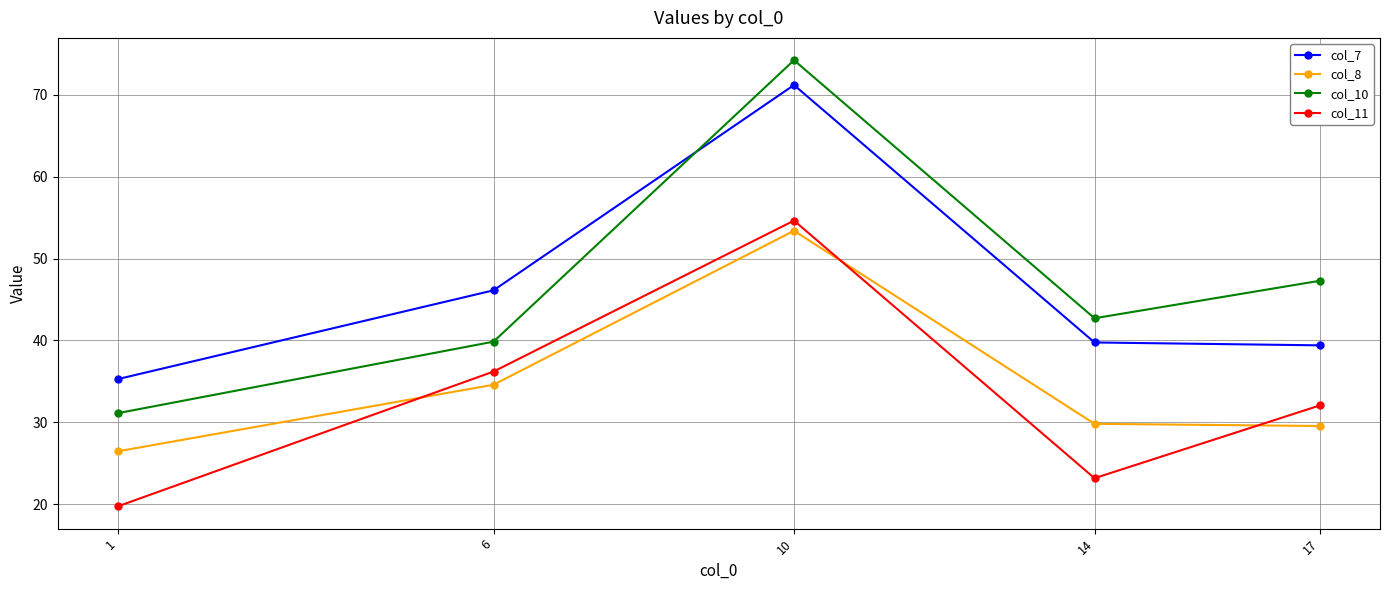

Which series has the largest total across all categories?

col_10